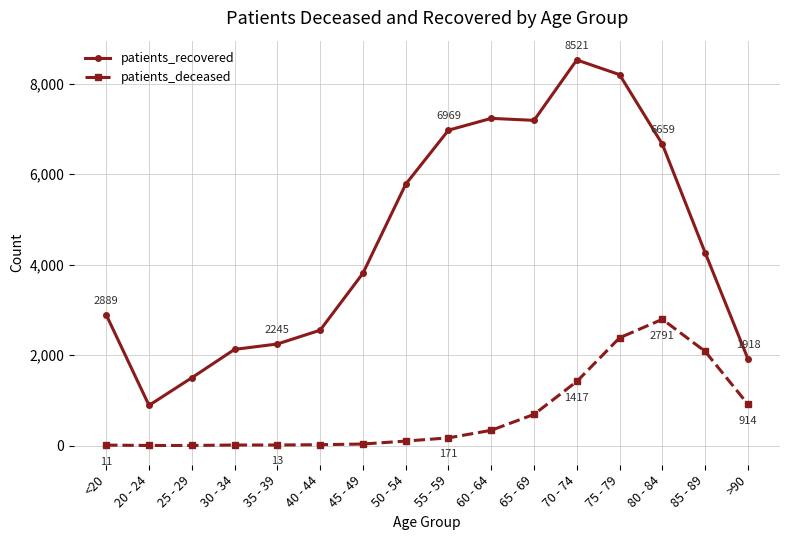

Rank the series by their maximum value, from highest to lowest.

patients_recovered, patients_deceased